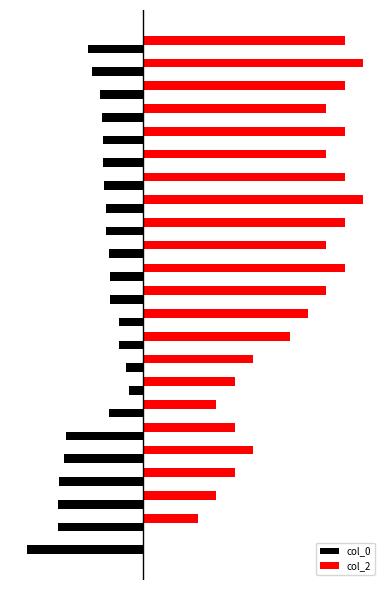

List the series in order of their peak value, lowest first.

col_0, col_2